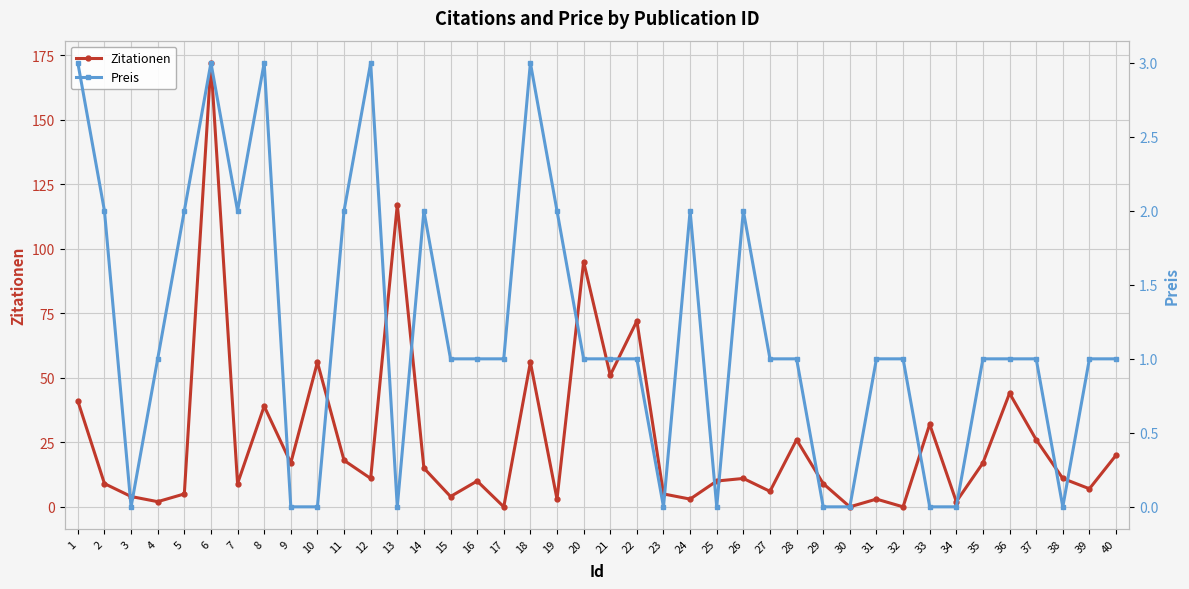

Which series has the largest range (max minus min)?

Zitationen